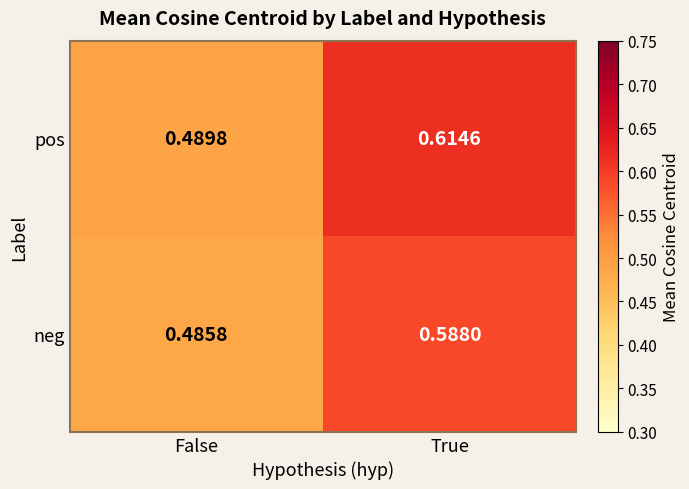

Rank the series at False from highest to lowest value.

pos, neg